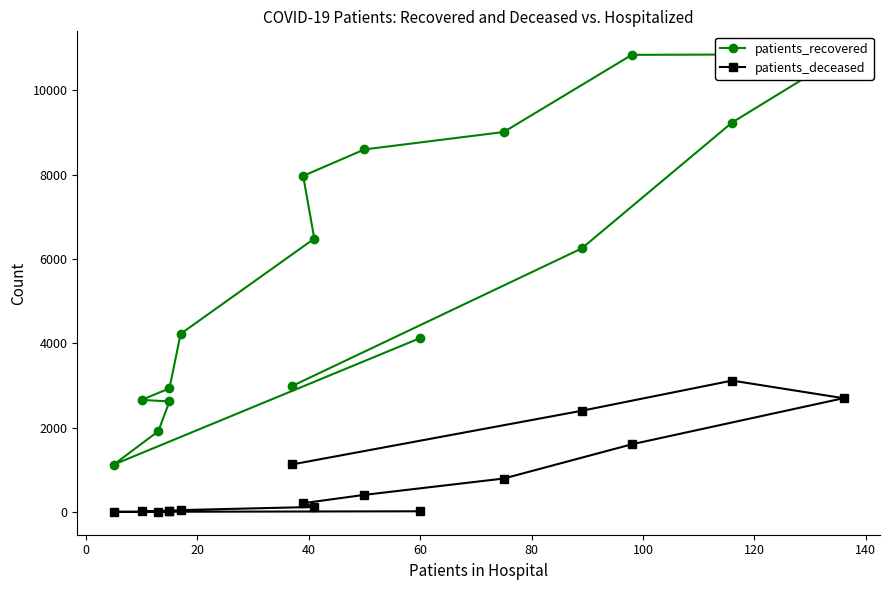

True or false: patients_deceased and patients_recovered cross at least once.

False